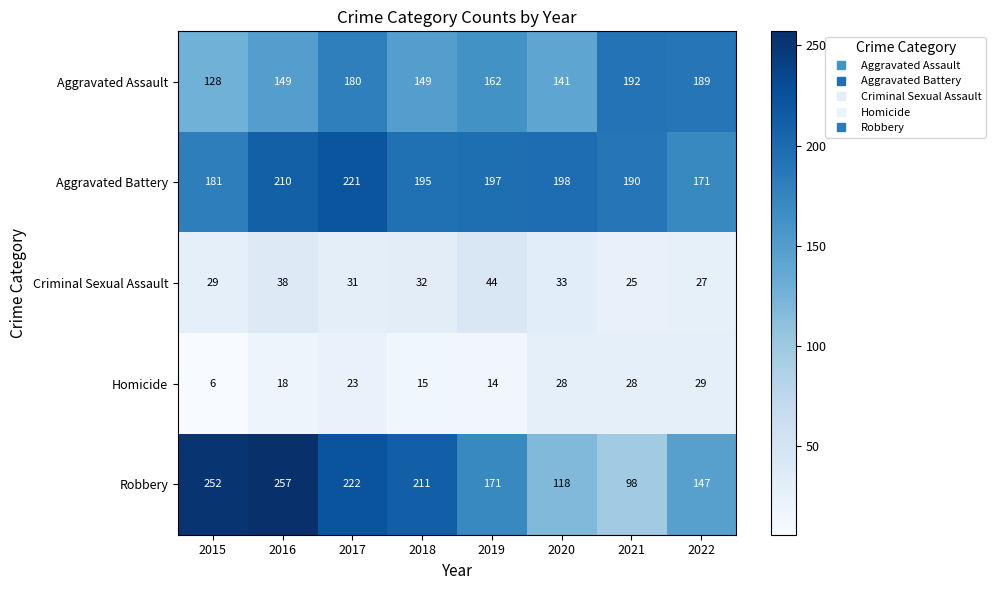

What is the total value across all series at 2018?

602